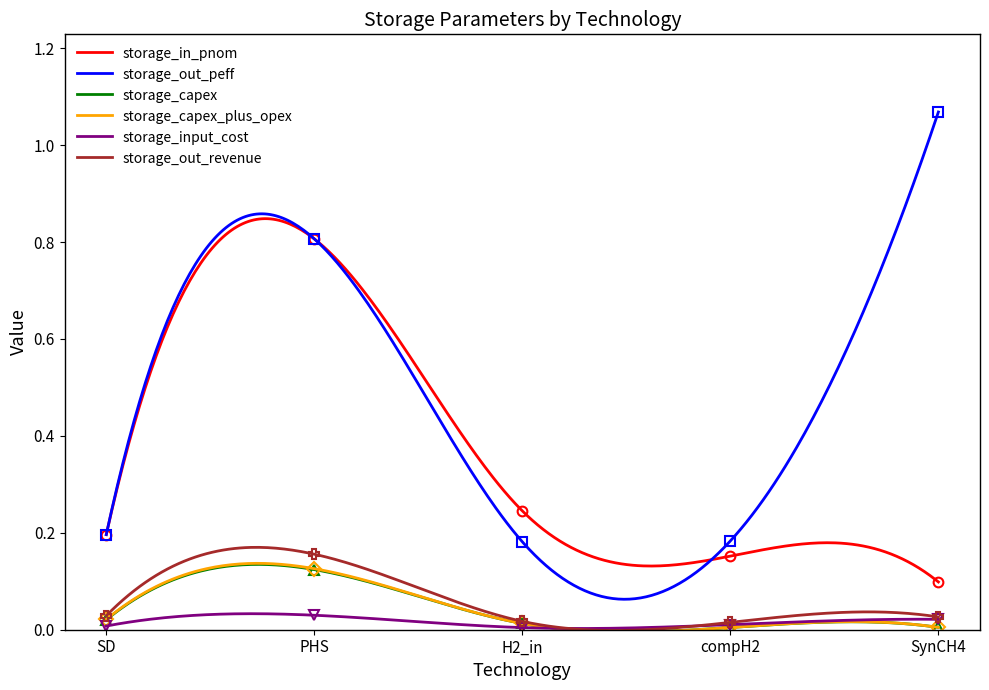

After their last crossing, which series has the higher values: storage_capex or storage_input_cost?

storage_input_cost